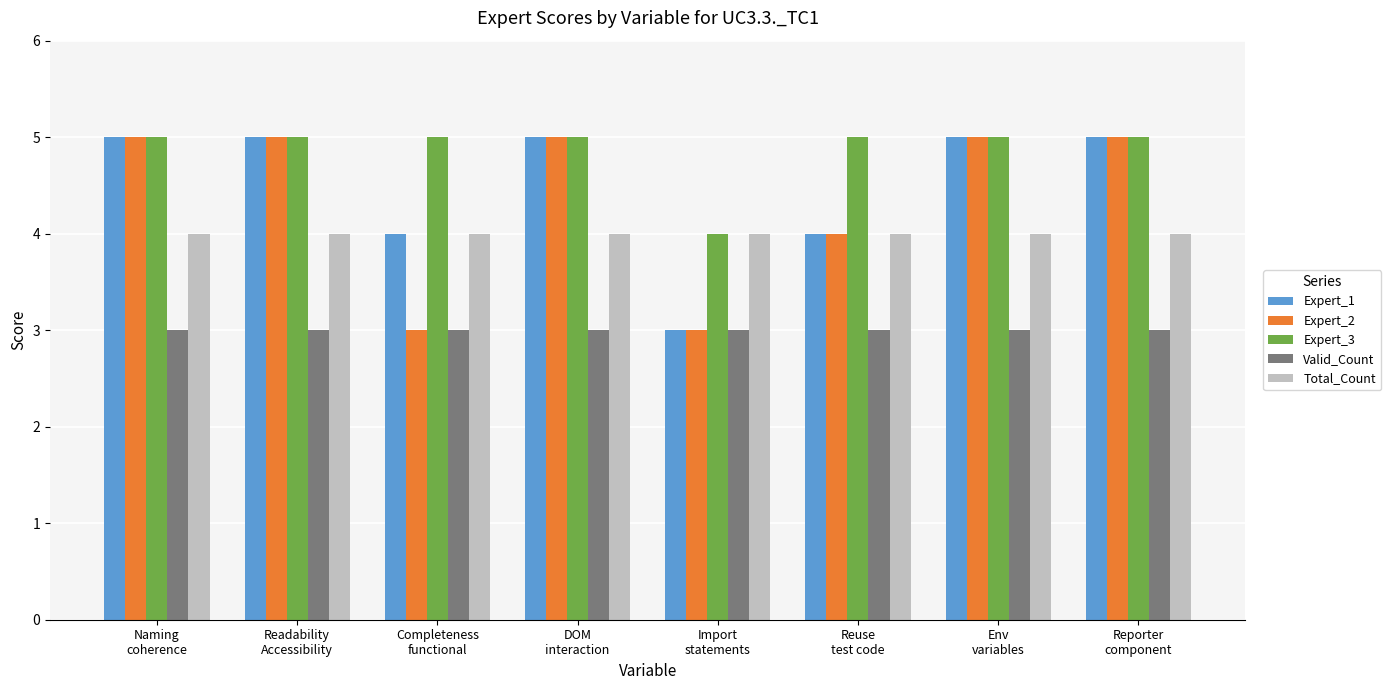

How many data points does each series have?

8